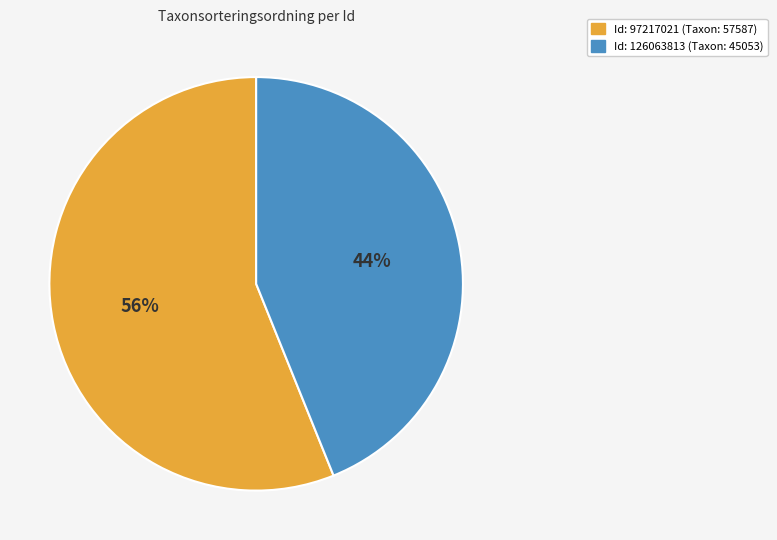

Is it true that Id: 126063813 (Taxon: 45053) is 44% of the pie?

True